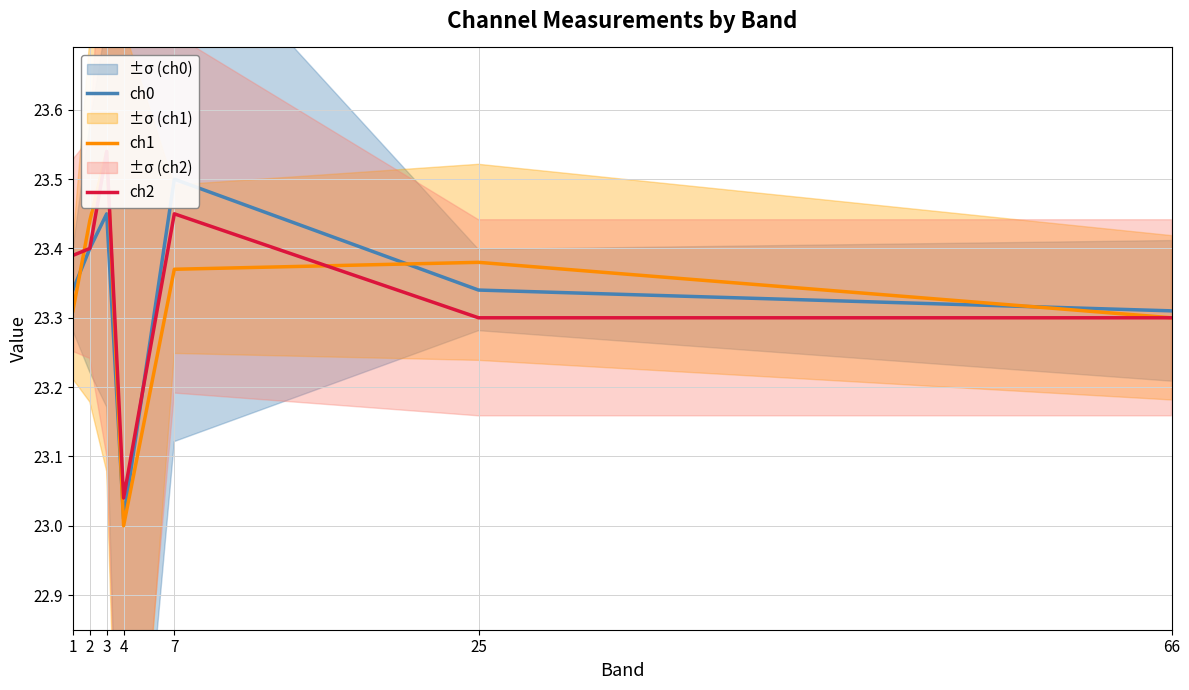

Between 1 and 2, which series saw the biggest shift?

ch1